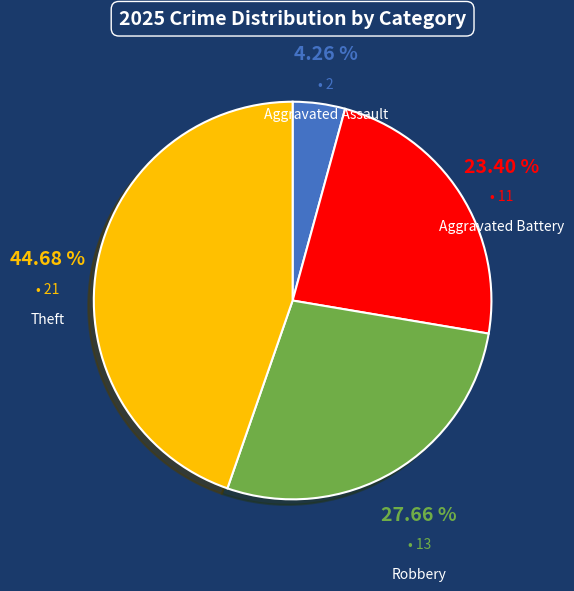

To the nearest percent, what percentage of the pie is Aggravated Assault?

4%